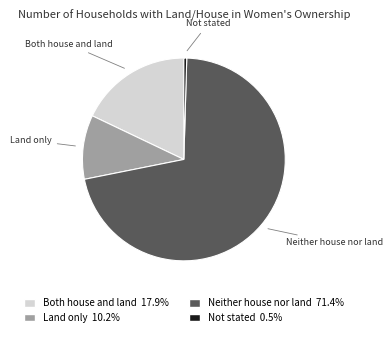

Does any single category account for the majority?

Yes